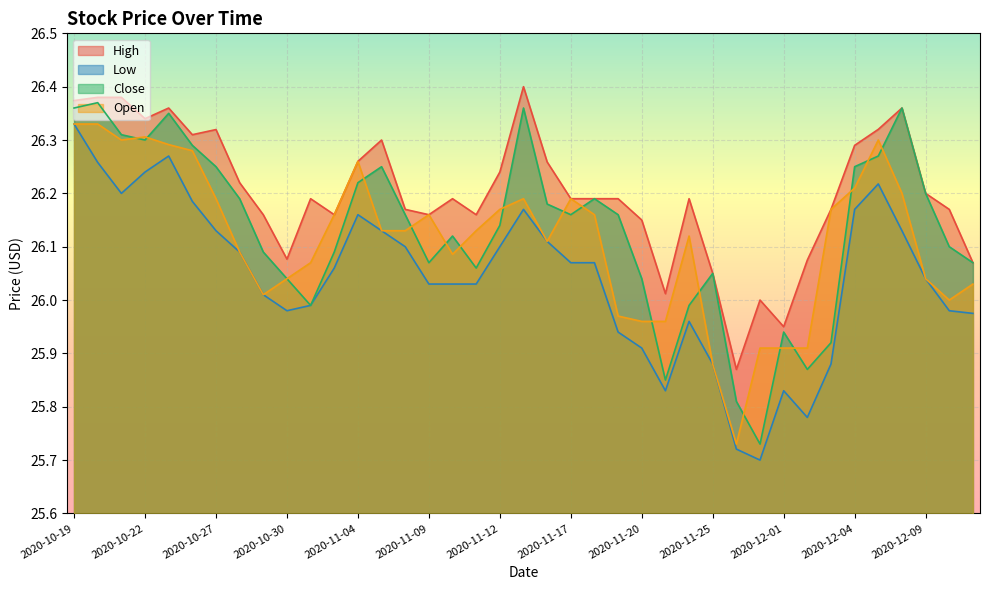

What are all the series names shown in the legend?

High, Low, Close, Open